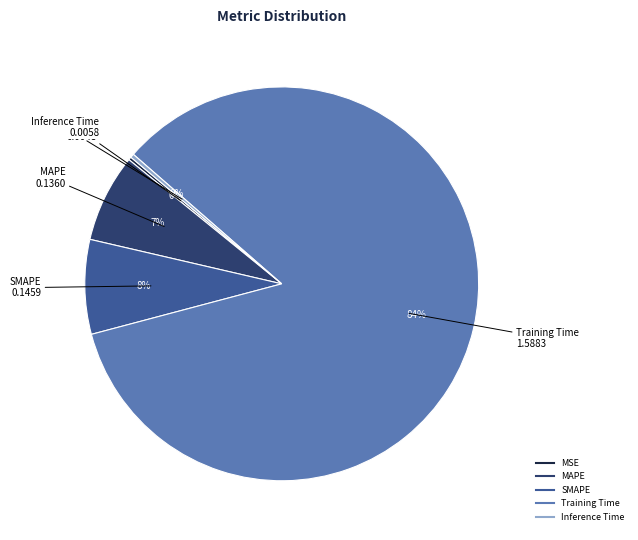

Does SMAPE represent more than half of the total?

No